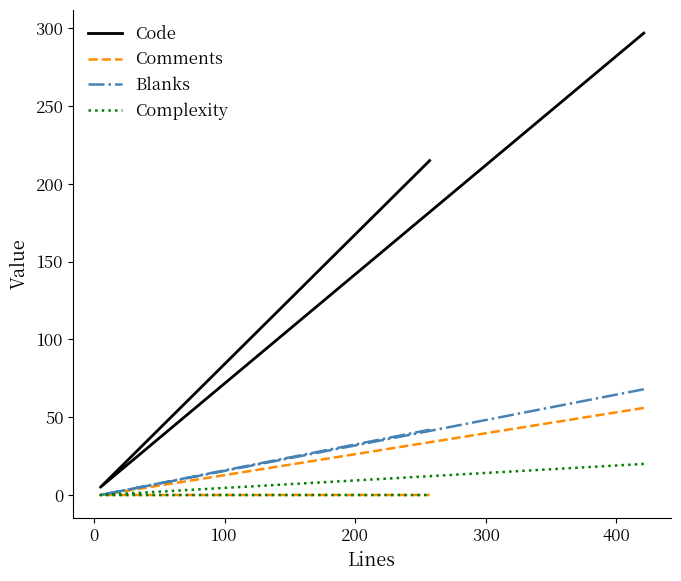

Reading left to right, list all the values displayed in this chart.

Code: 297	5	215
Comments: 56	0	0
Blanks: 68	0	42
Complexity: 20	0	0